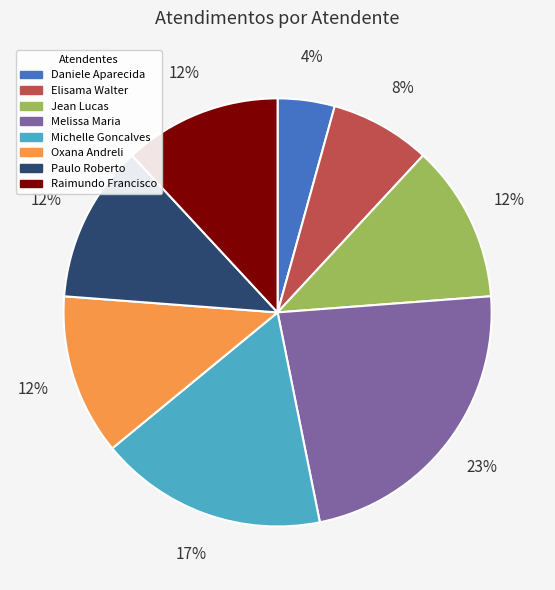

Is there any slice that represents more than half of the pie?

No